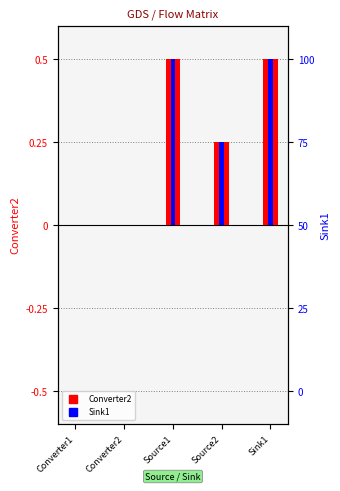

Which series changed the most between Source2 and Sink1?

Converter2